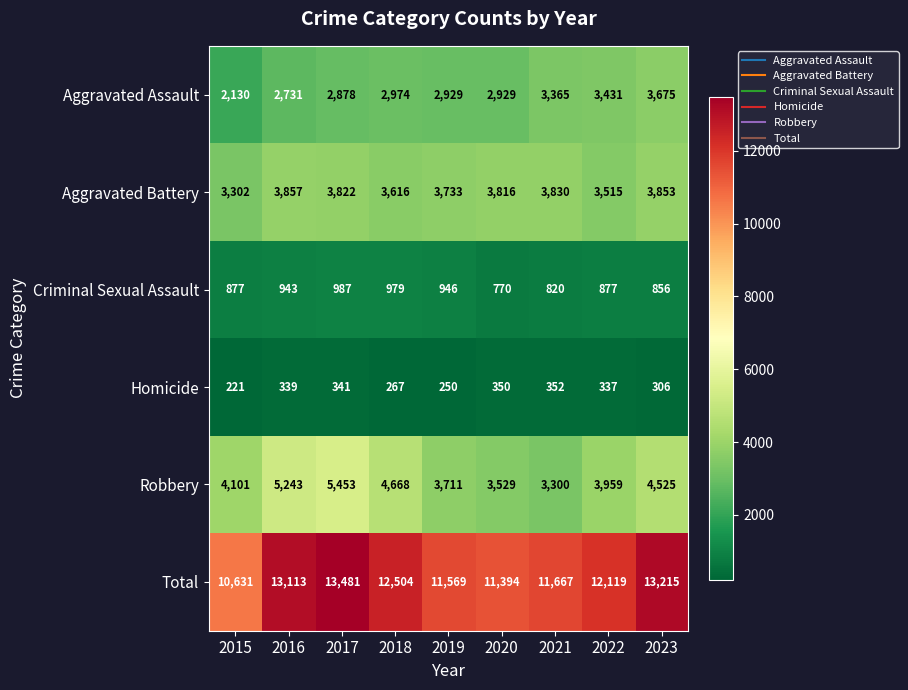

Which series has the largest total across all categories?

Total